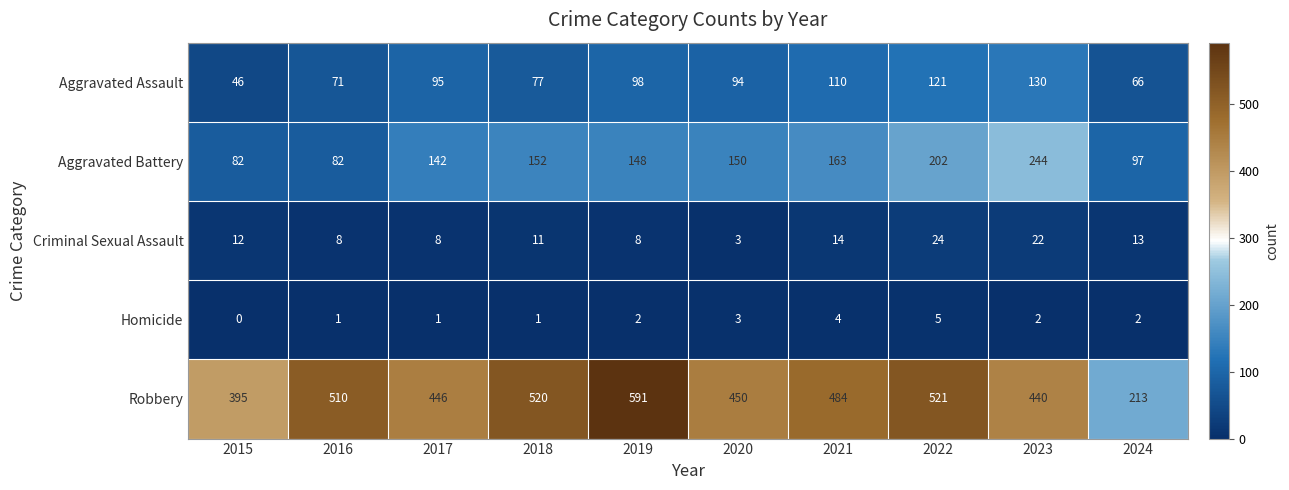

How many distinct data groups are displayed?

5